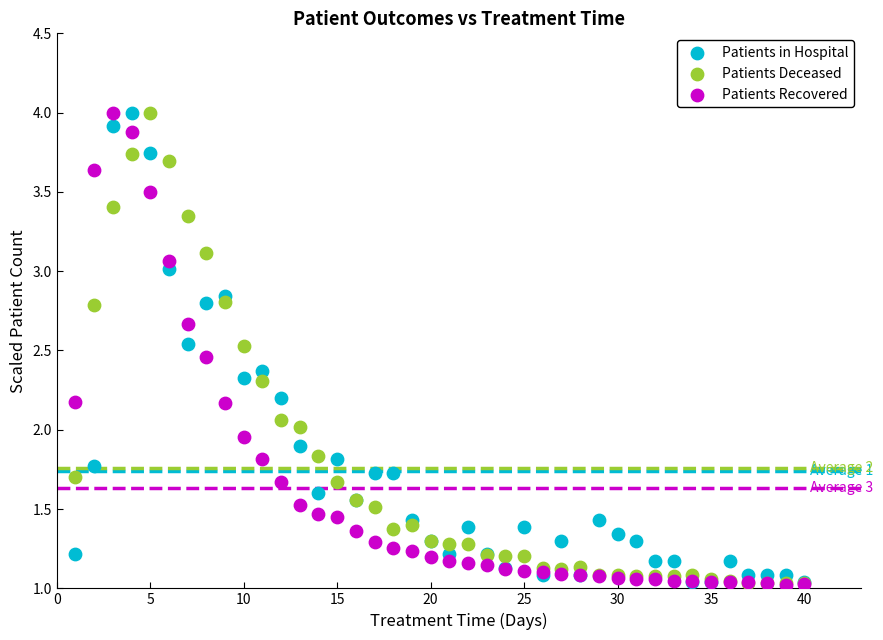

What are all the series names shown in the legend?

Patients in Hospital, Patients Deceased, Patients Recovered